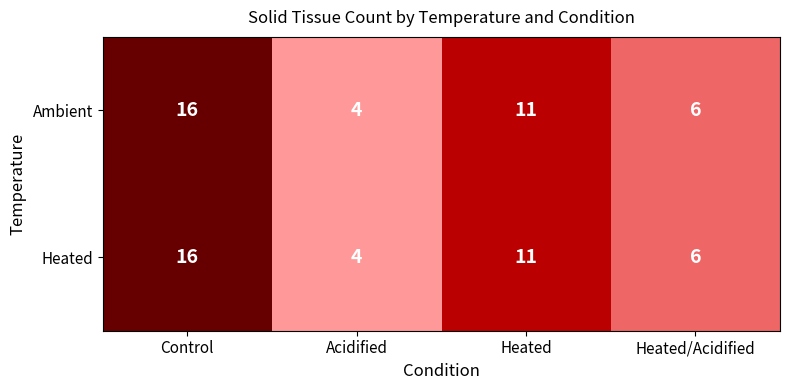

The value of Heated at Heated/Acidified is 6. True or false?

True